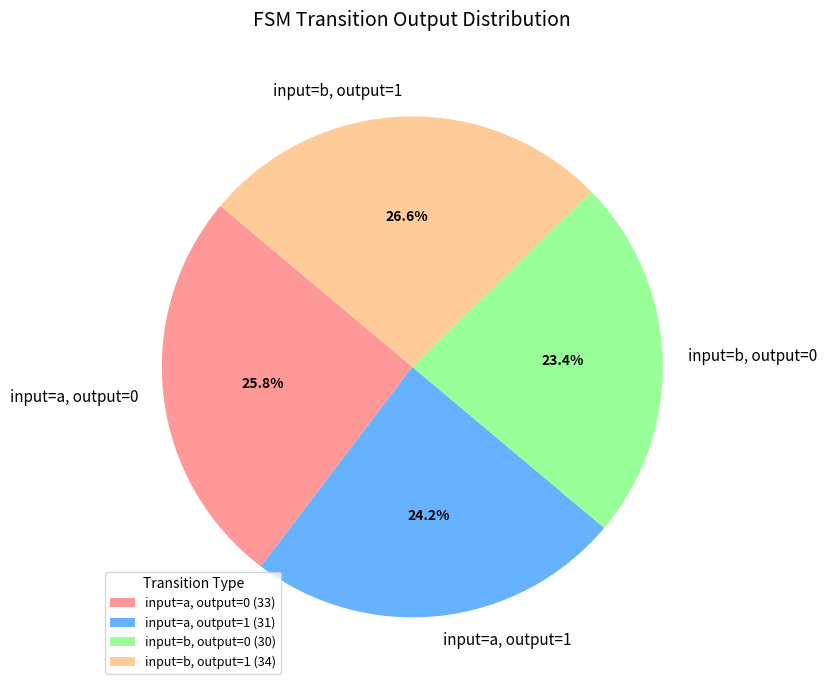

Which has a higher value, input=a, output=1 or input=a, output=0?

input=a, output=0